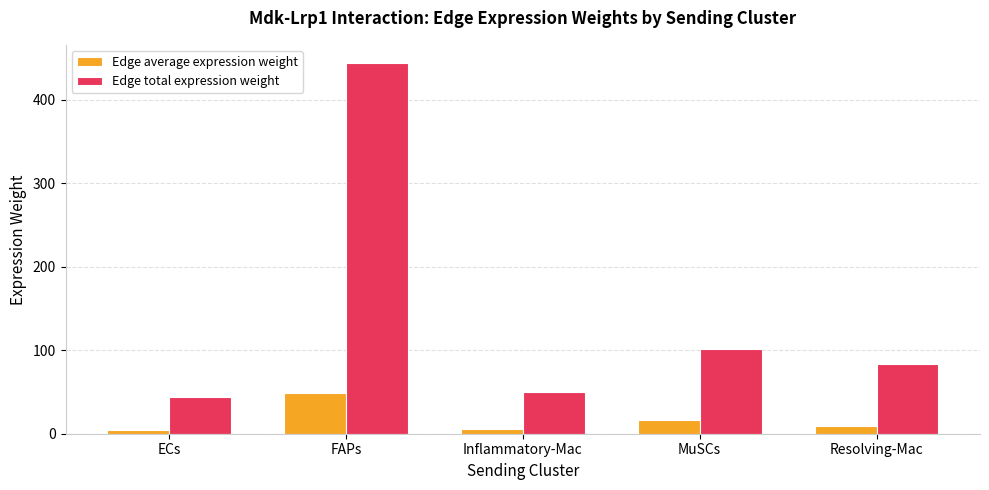

How many data points in Edge total expression weight are less than 82?

2